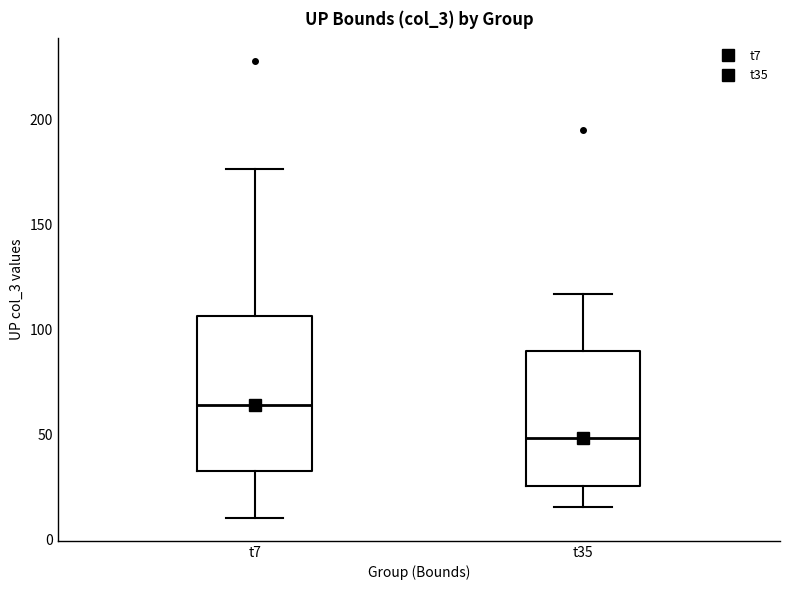

Which box's median line is the lowest?

t35